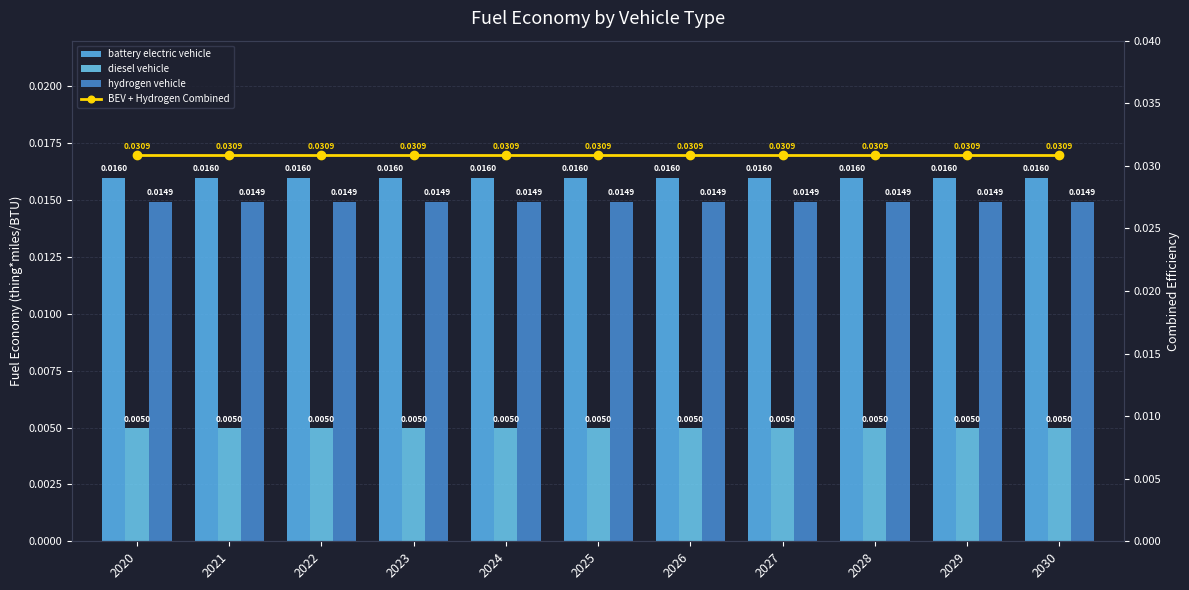

How many data points does each series have?

11